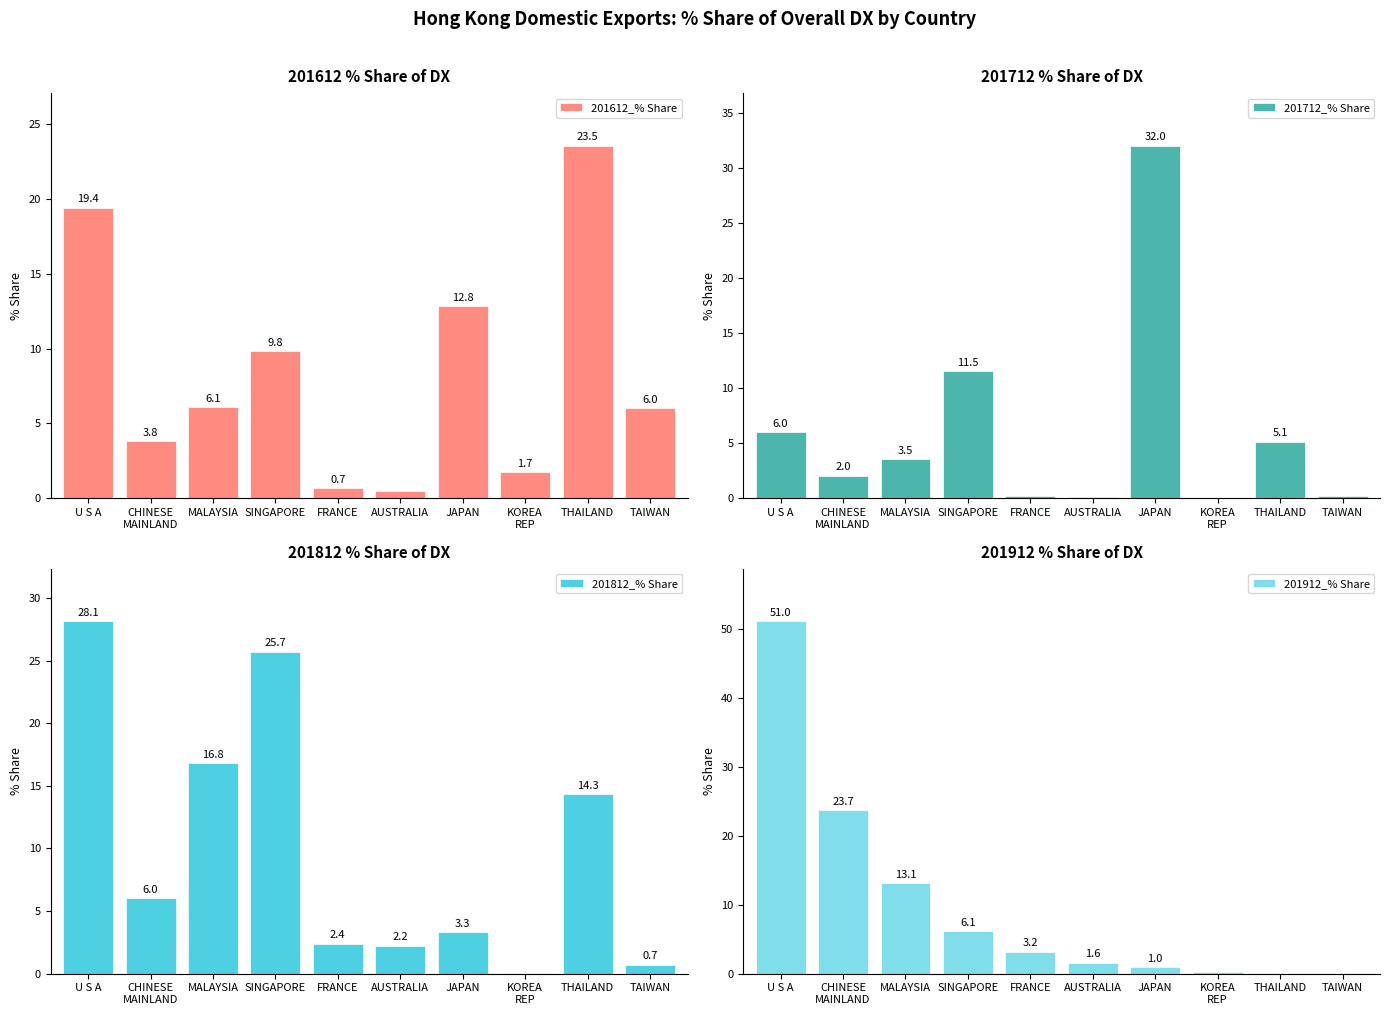

What is the total value across all series at SINGAPORE?

53.1